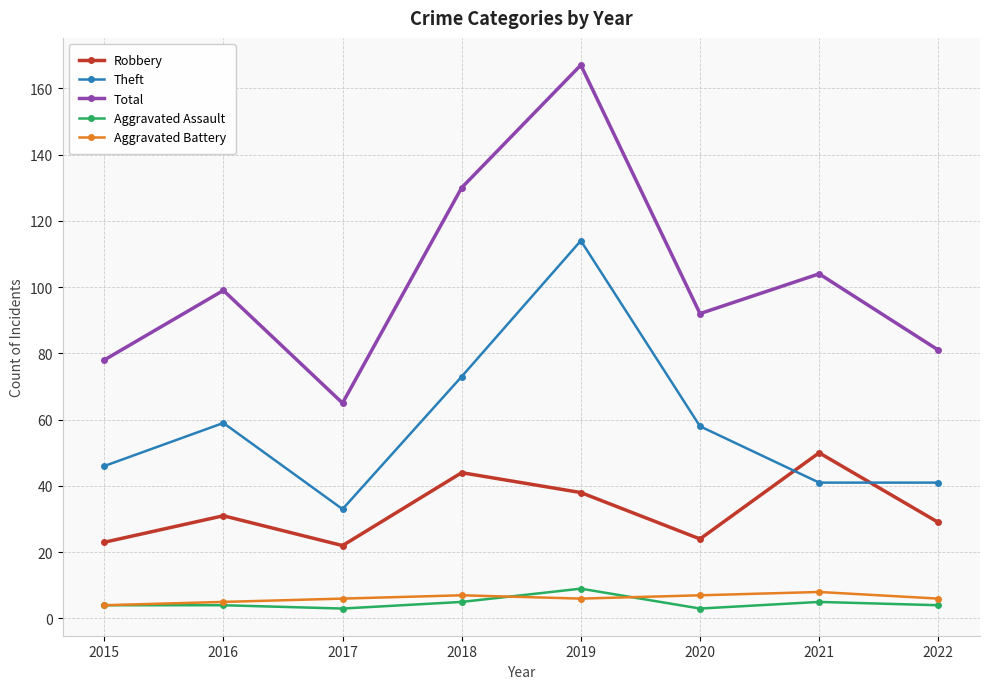

What is the value of the Total point at the 1st from the left?

78